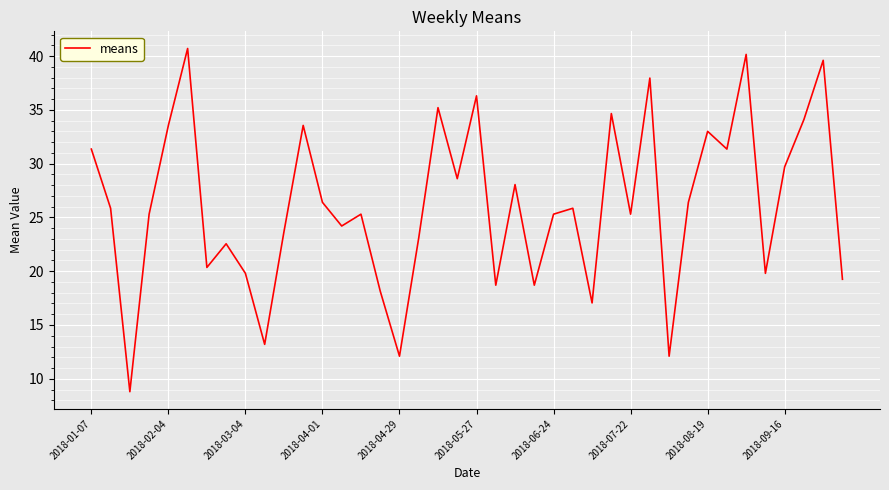

What is the difference between the maximum and minimum values?

31.9